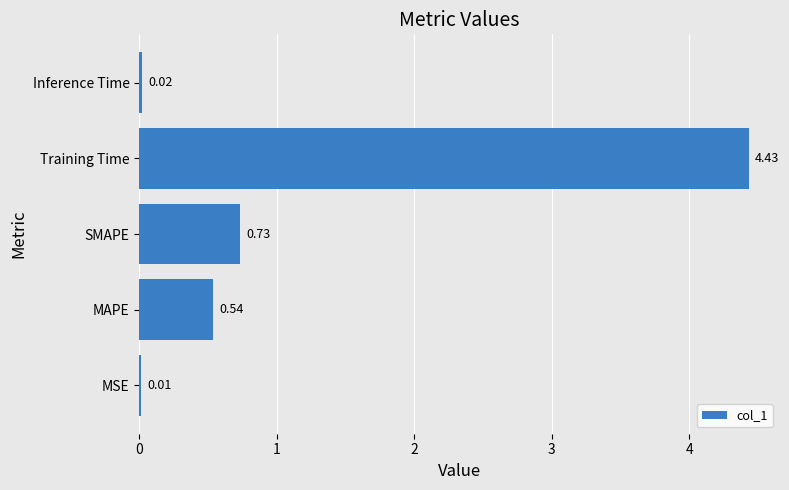

What is the change in value from SMAPE to Inference Time?

-0.7